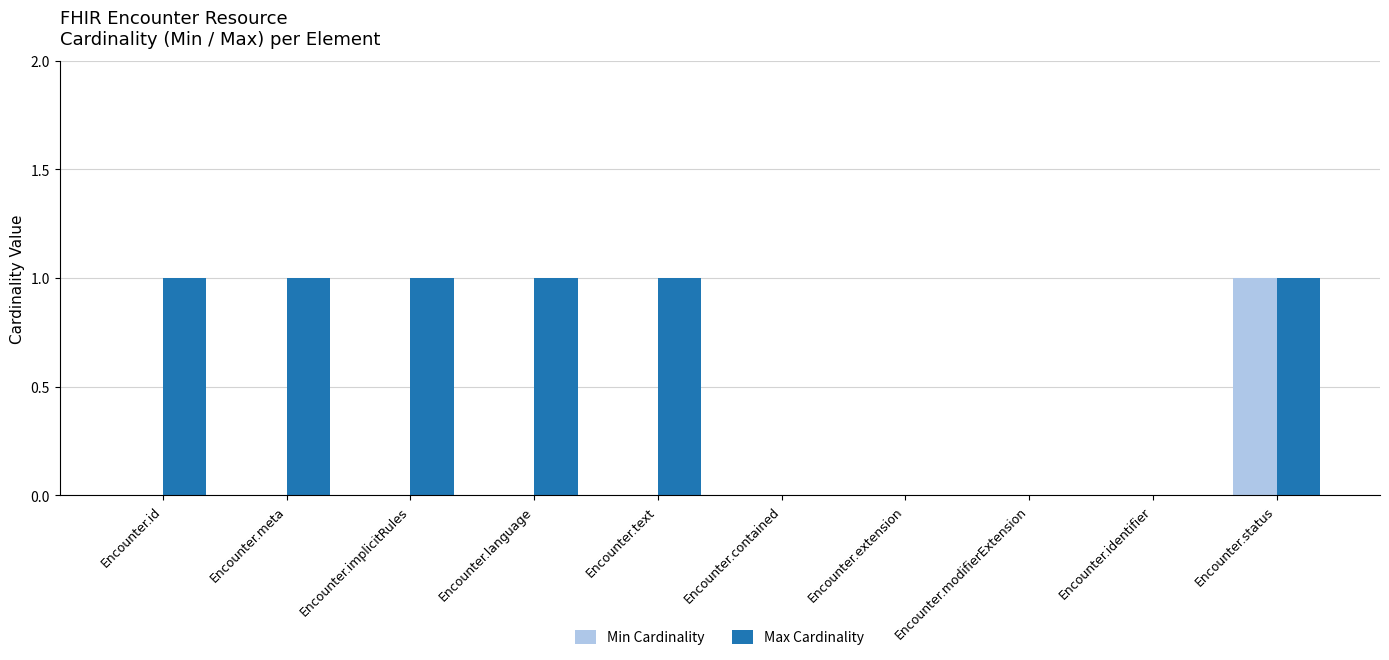

At which label does Min Cardinality reach its peak?

Encounter.status